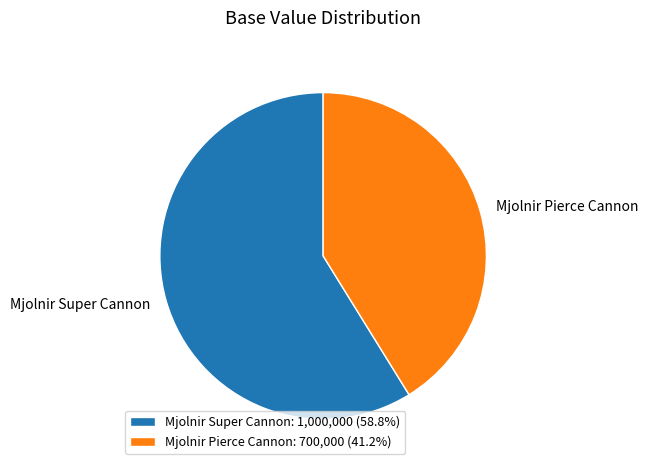

What is the smallest slice in the pie chart?

Mjolnir Pierce Cannon